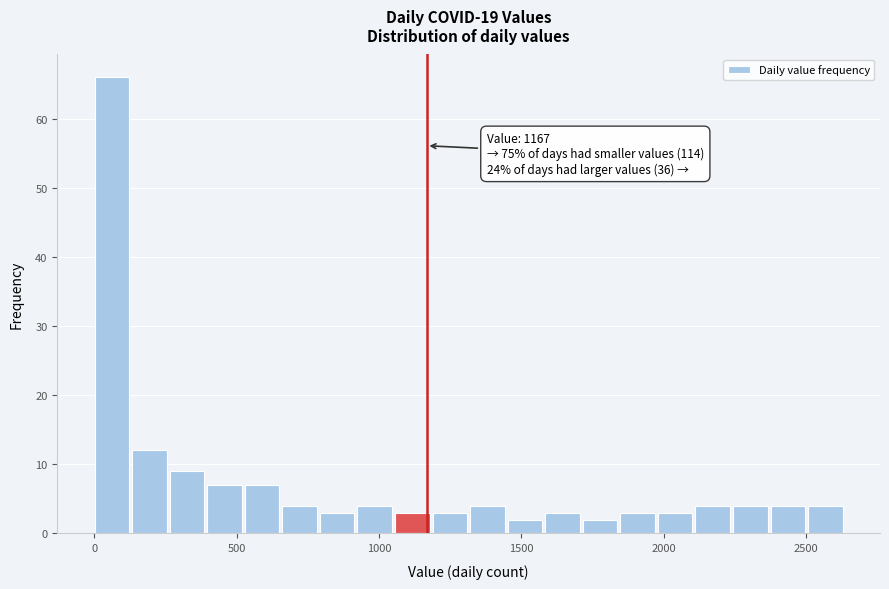

Read against the x-axis, roughly where is the centre of the tallest bar?

50